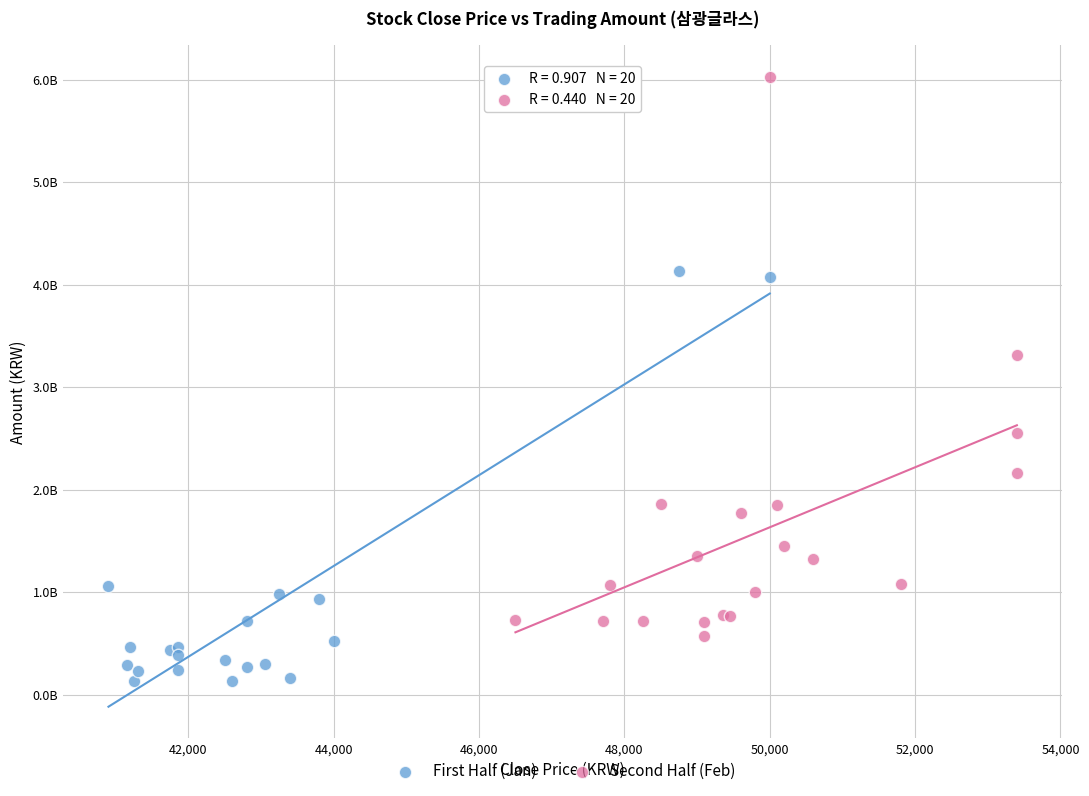

Which series has the largest Y range (max minus min)?

Second Half (Feb)